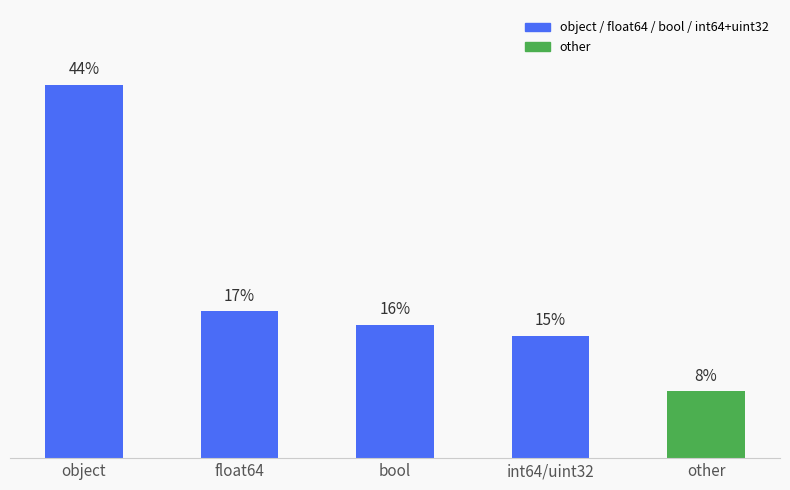

At which label does the data first exceed 15?

object